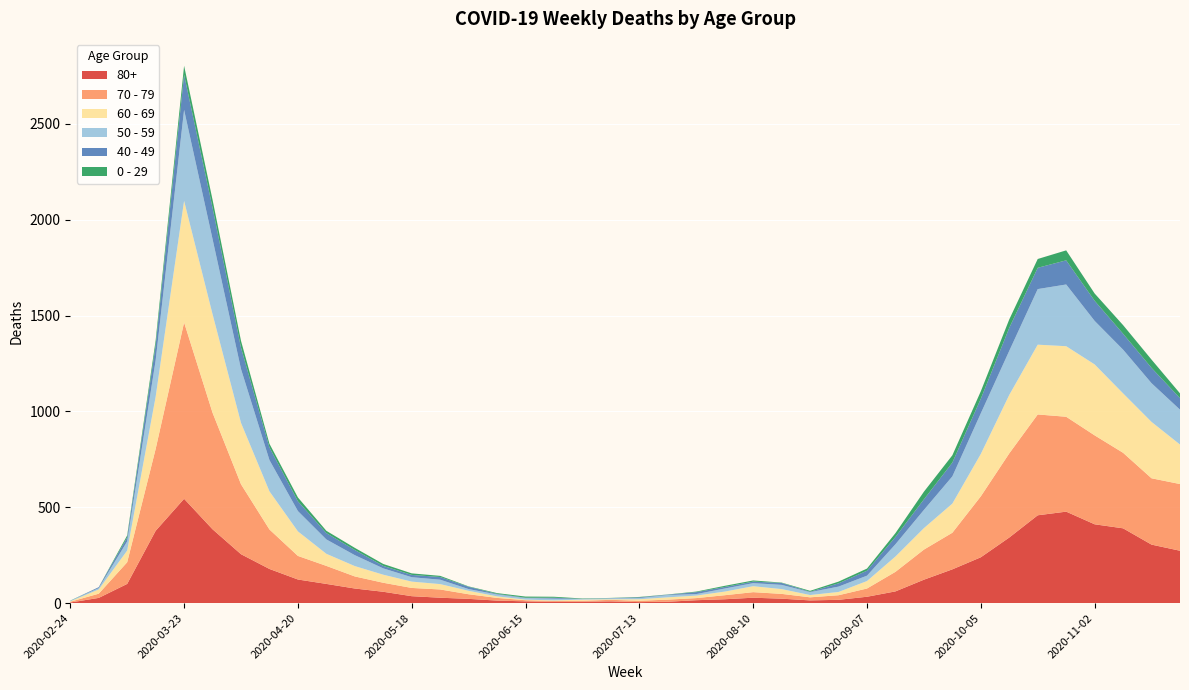

Reading left to right, extract all data points from this chart.

80+: 3	27	100	377	544	385	255	178	123	100	76	59	36	28	22	13	9	6	7	9	5	7	15	20	28	23	14	17	33	61	122	176	239	342	458	477	411	390	305	273
70 - 79: 4	22	113	427	920	608	365	206	123	94	63	47	43	43	24	14	6	5	5	8	7	11	11	21	29	25	16	24	43	102	157	191	318	439	526	495	464	394	346	348
60 - 69: 2	22	61	272	634	514	320	199	128	63	54	42	33	28	18	8	3	3	6	3	8	12	13	19	31	25	12	17	39	80	112	152	221	305	364	368	370	310	294	206
50 - 59: 3	7	48	190	475	392	281	163	106	75	57	33	23	23	9	10	8	9	3	5	6	12	8	16	16	22	15	28	28	64	95	142	212	230	290	322	227	228	202	182
40 - 49: 0	5	21	79	183	163	111	66	51	33	27	13	12	14	12	3	2	5	1	1	4	2	10	8	8	10	2	17	26	38	55	72	76	120	111	126	105	83	80	60
0 - 29: 1	0	10	25	47	42	36	19	20	12	11	10	8	6	2	4	6	5	2	1	2	1	3	6	6	2	5	9	11	20	40	38	39	44	46	52	38	45	43	25